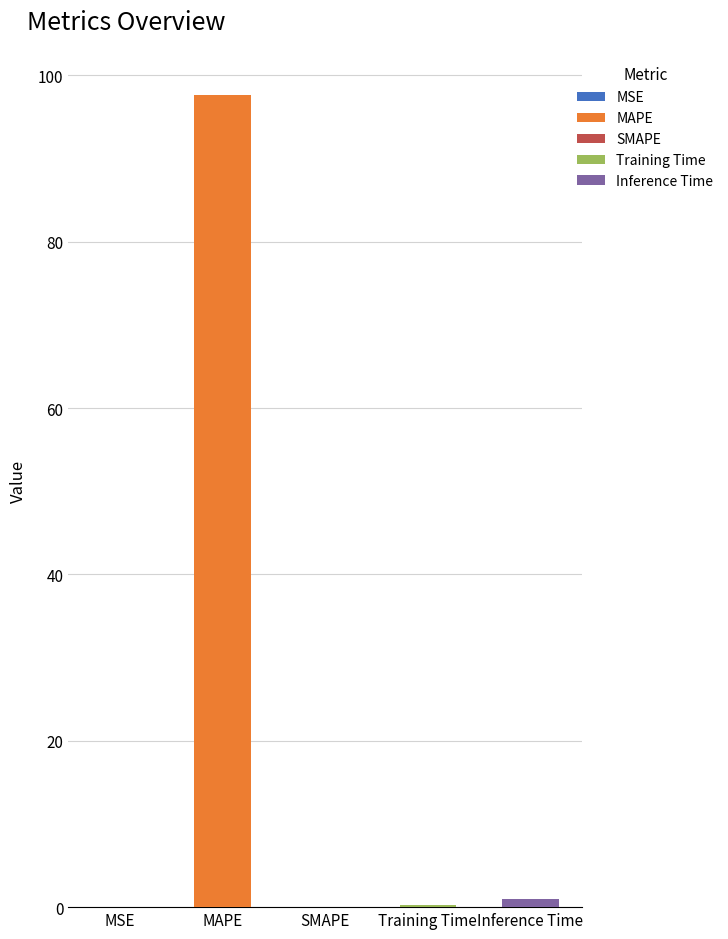

What position from the left is Inference Time?

5